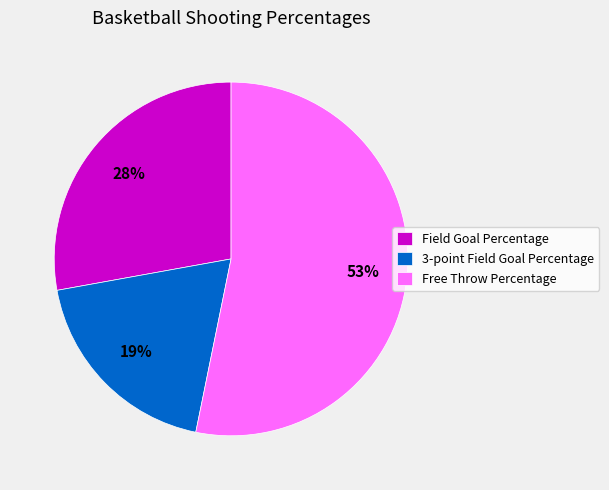

How many slices are in this pie chart?

3